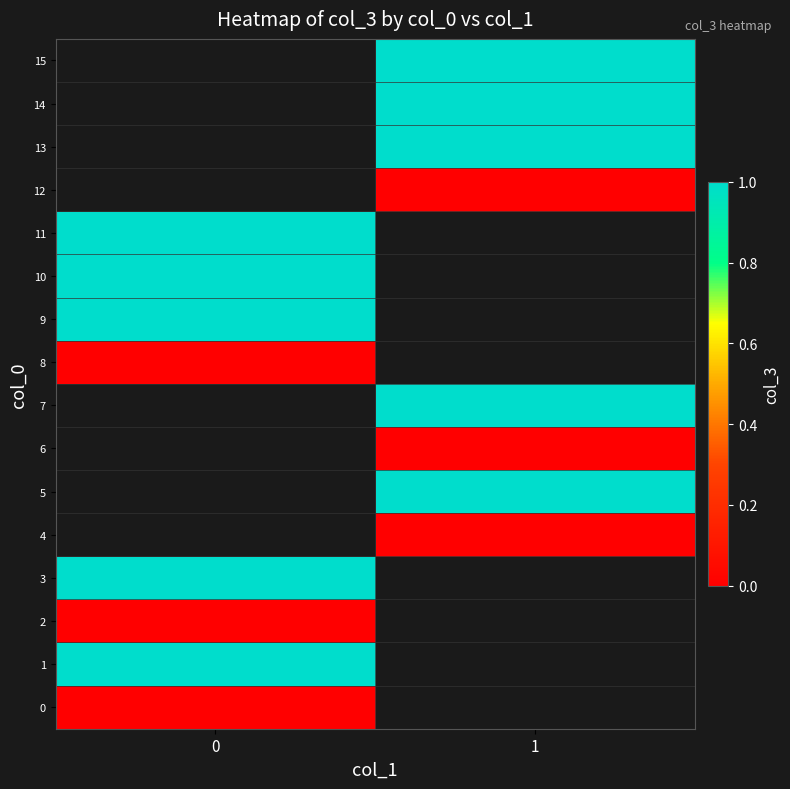

How many values in row_11 are above zero?

1